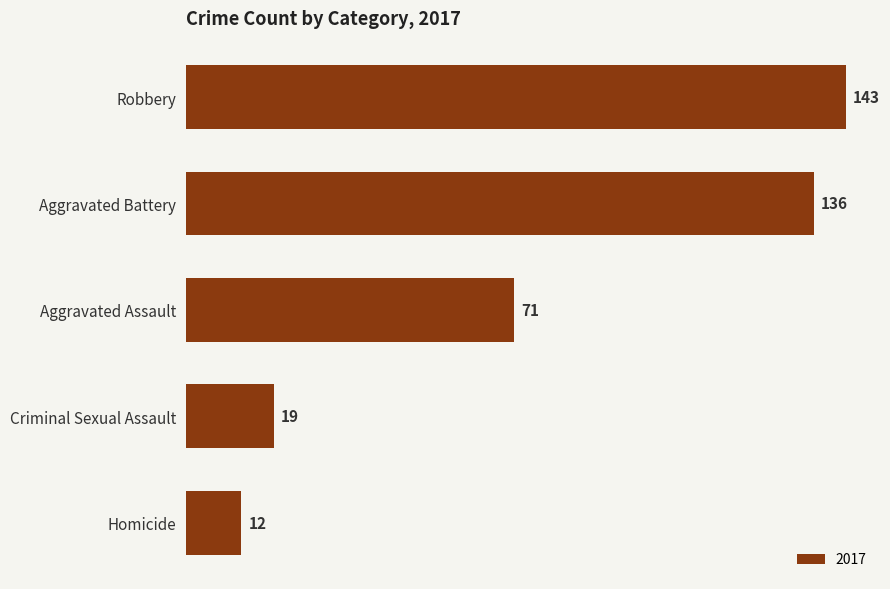

What is the maximum value shown in the chart?

143